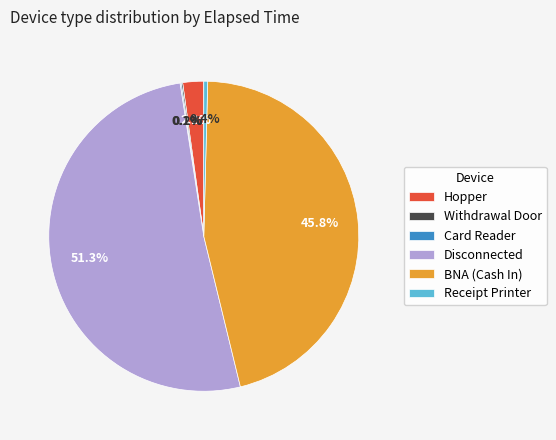

Which category accounts for the majority?

Disconnected